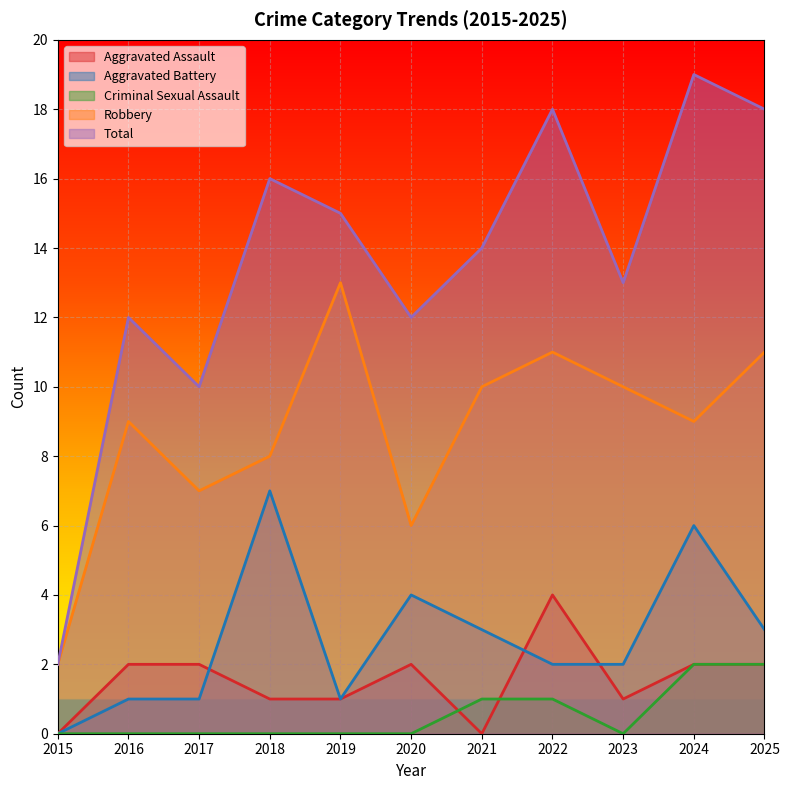

What is the total value across all series at 2025?

36